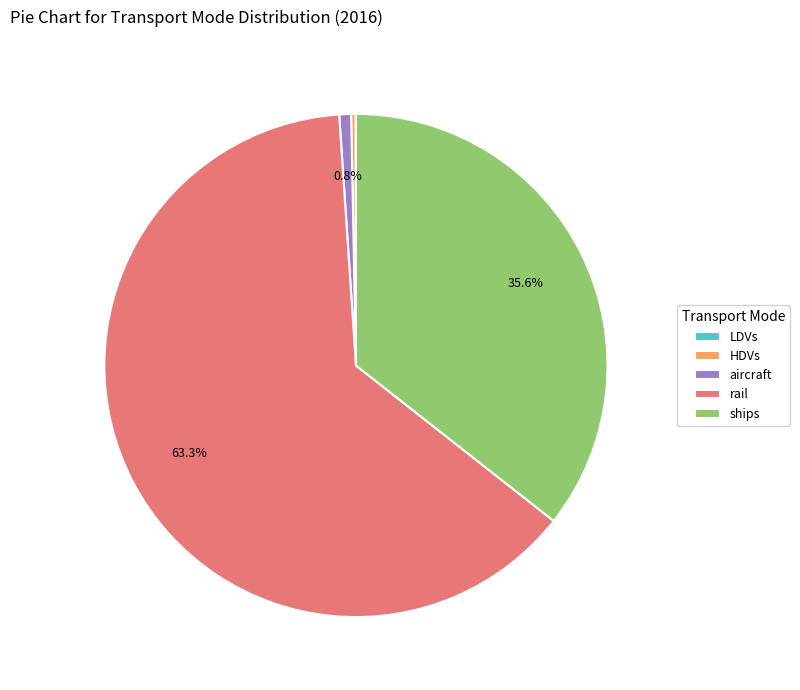

Is there a majority slice in this chart?

Yes